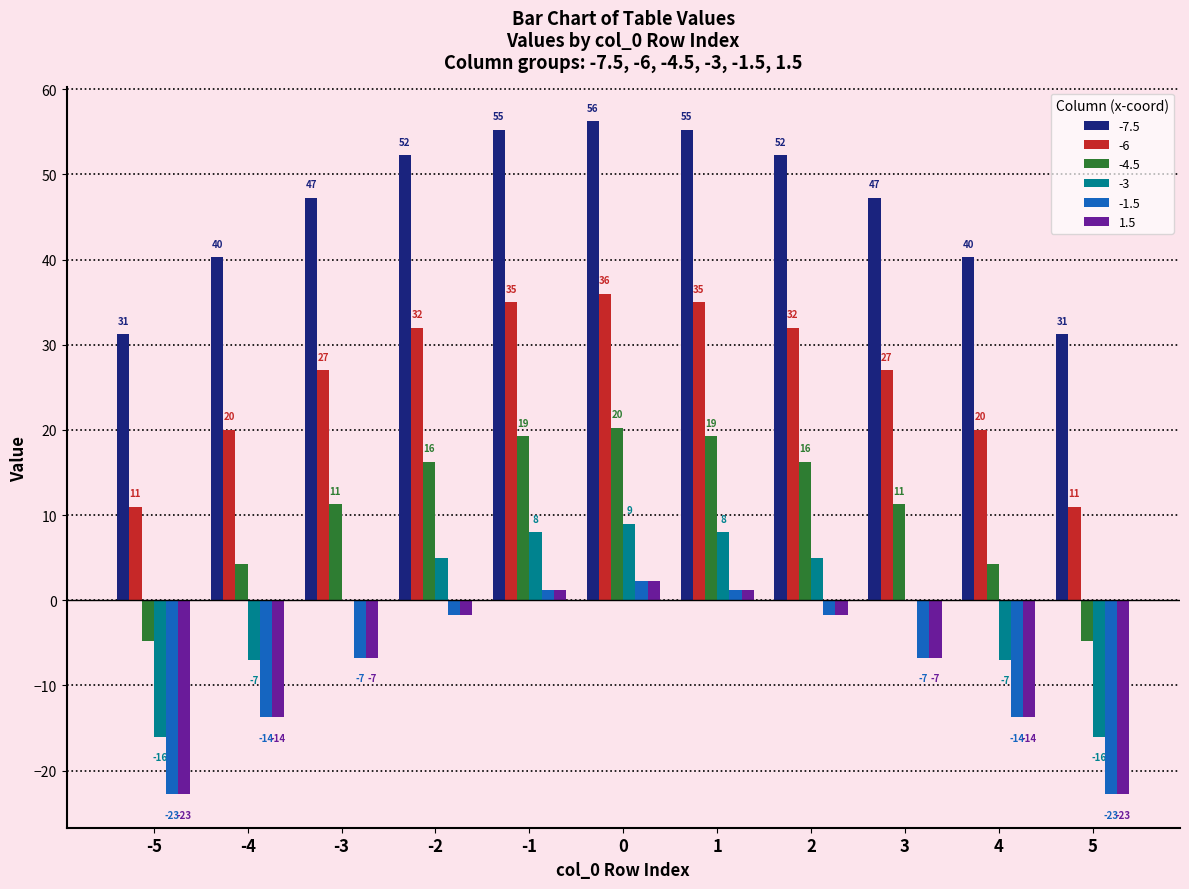

The -3 series shows 5.0 at 2. True or false?

True